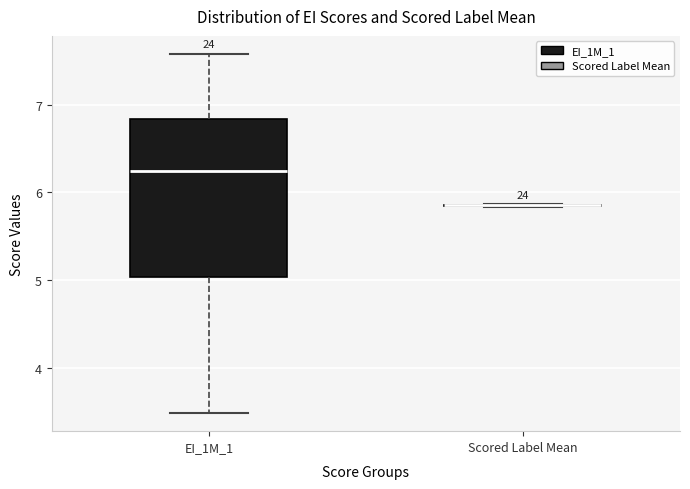

Reading left to right, read every box against the y-axis: the position of its median line, the range the box covers, and the ends of its whiskers. The values are not printed on the chart, so give them approximately, as read against the axis.

EI_1M_1: median 6.2, box 5.0 to 6.8, whiskers 3.5 to 7.6
Scored Label Mean: box collapsed to a line at 5.9, whiskers 5.8 to 5.9